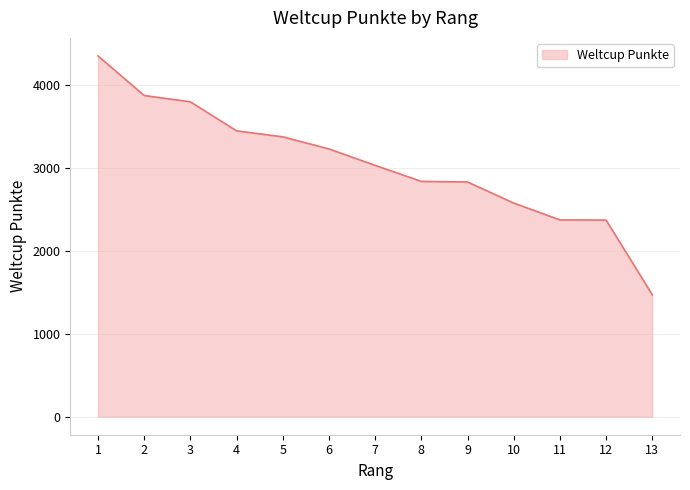

What is the average value?

3041